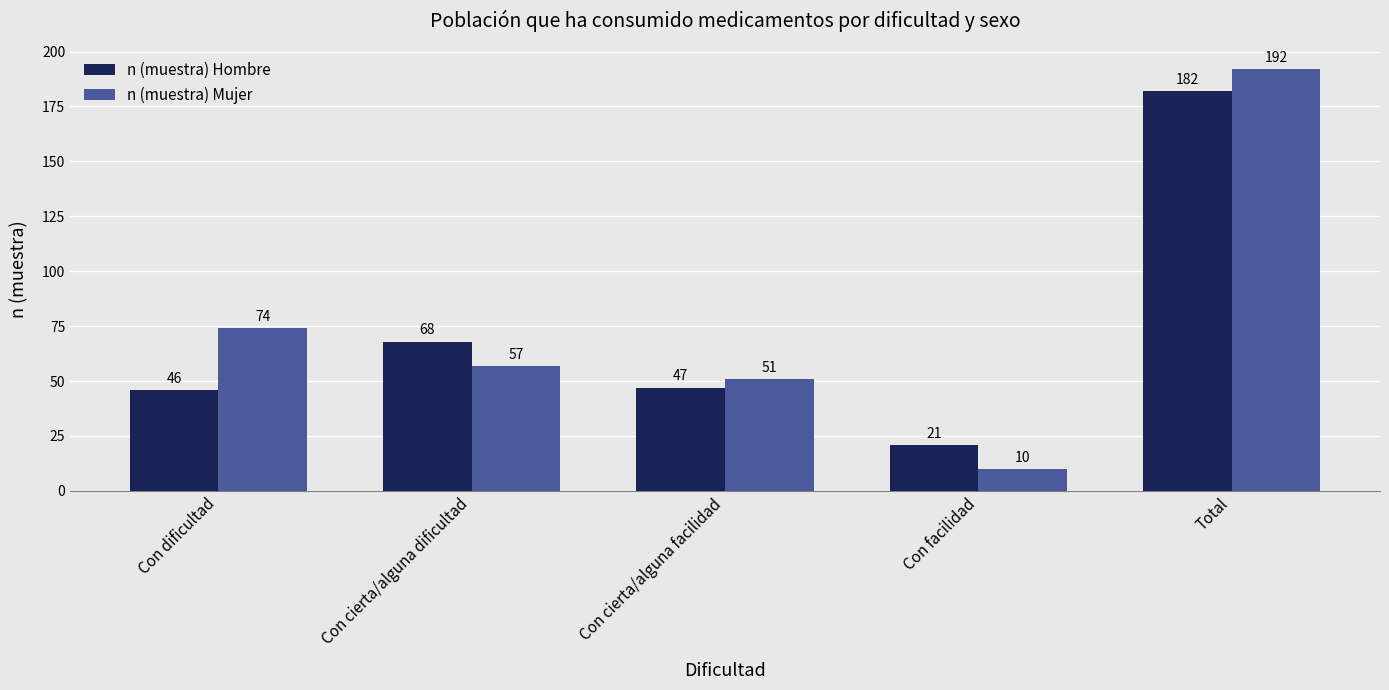

At Con cierta/alguna facilidad, list the series in order from largest to smallest.

n (muestra) Mujer, n (muestra) Hombre